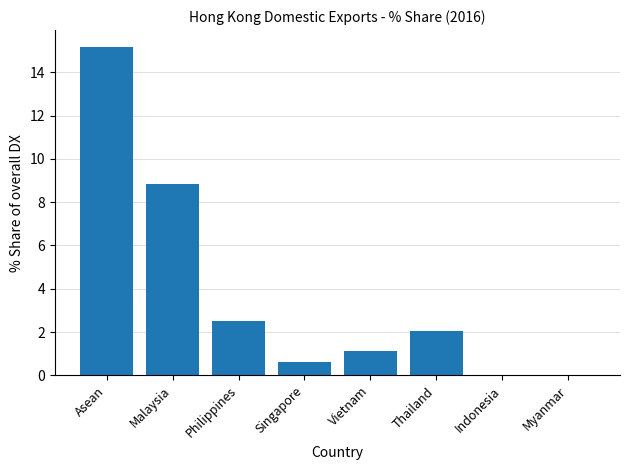

True or false: the data shows 1.3 at Philippines.

False